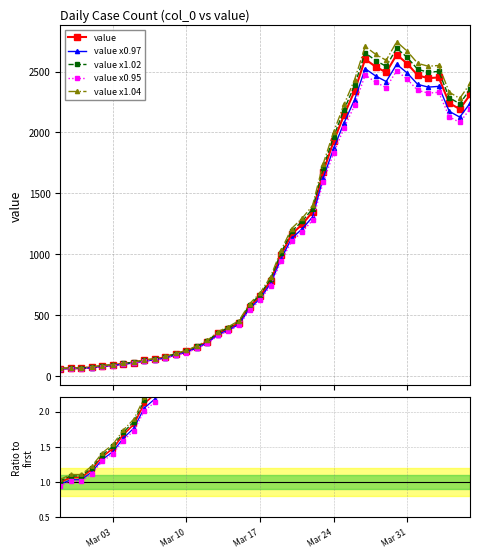

What is the sum of all values?

44949